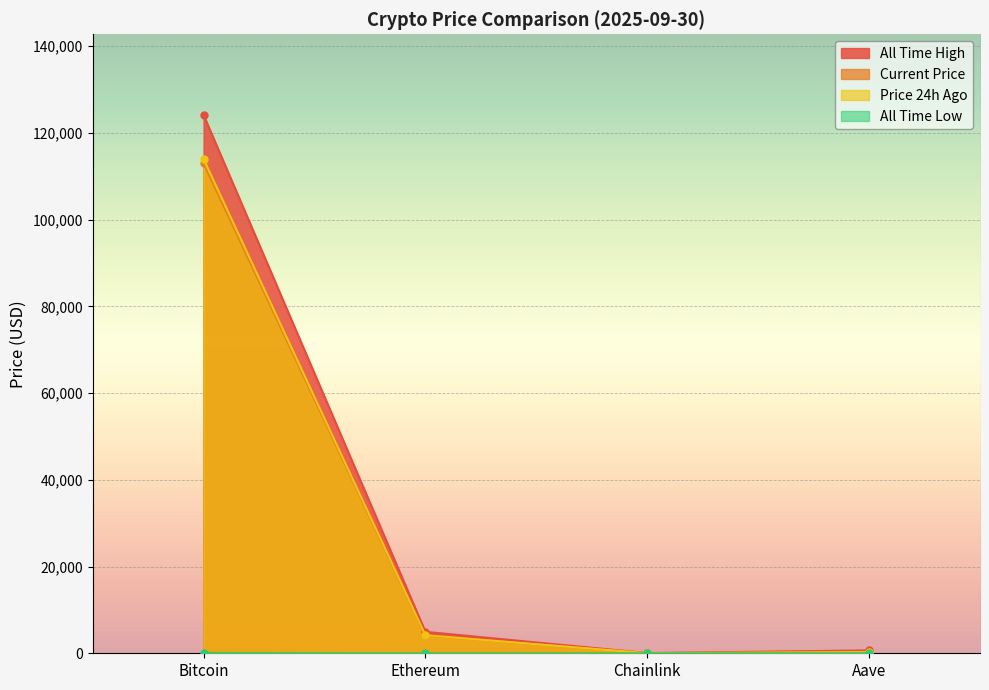

Reading right to left, extract all data points from this chart.

price: 267.8	21.1	4111.2	112972.0
price24hAgo: 275.9	21.5	4157.9	113962.0
allTimeHigh: 661.7	52.7	4946.1	124128.0
allTimeLow: 26.0	0.1	0.4	67.8